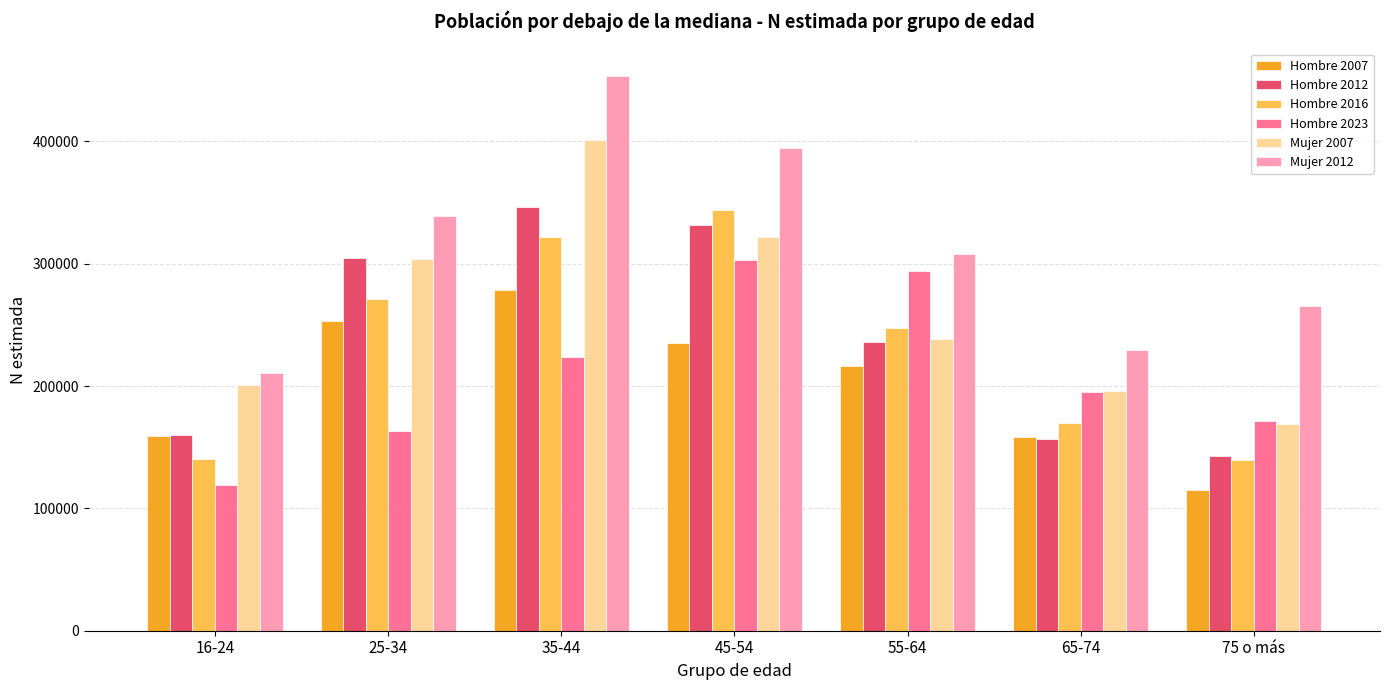

List the labels in order of Mujer 2007 value, largest first.

35-44, 45-54, 25-34, 55-64, 16-24, 65-74, 75 o más